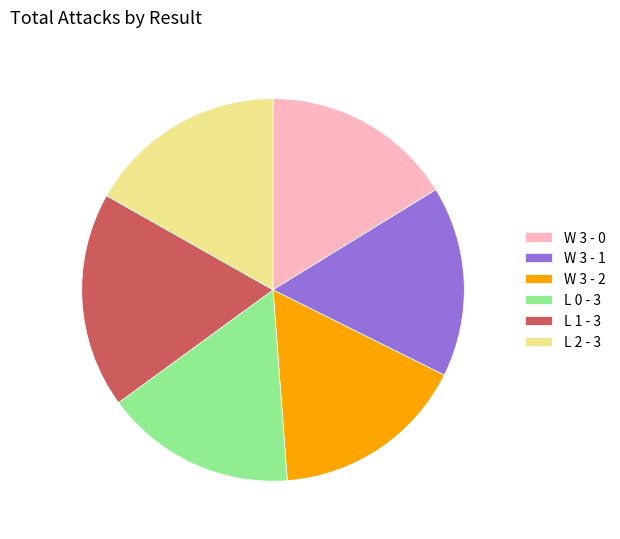

Does W 3 - 1 account for over 50% of the chart?

No